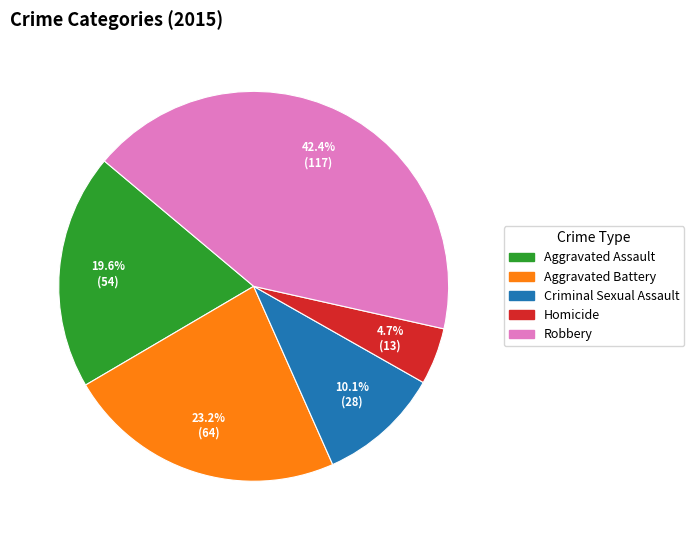

Rank the categories by value from highest to lowest.

Robbery, Aggravated Battery, Aggravated Assault, Criminal Sexual Assault, Homicide